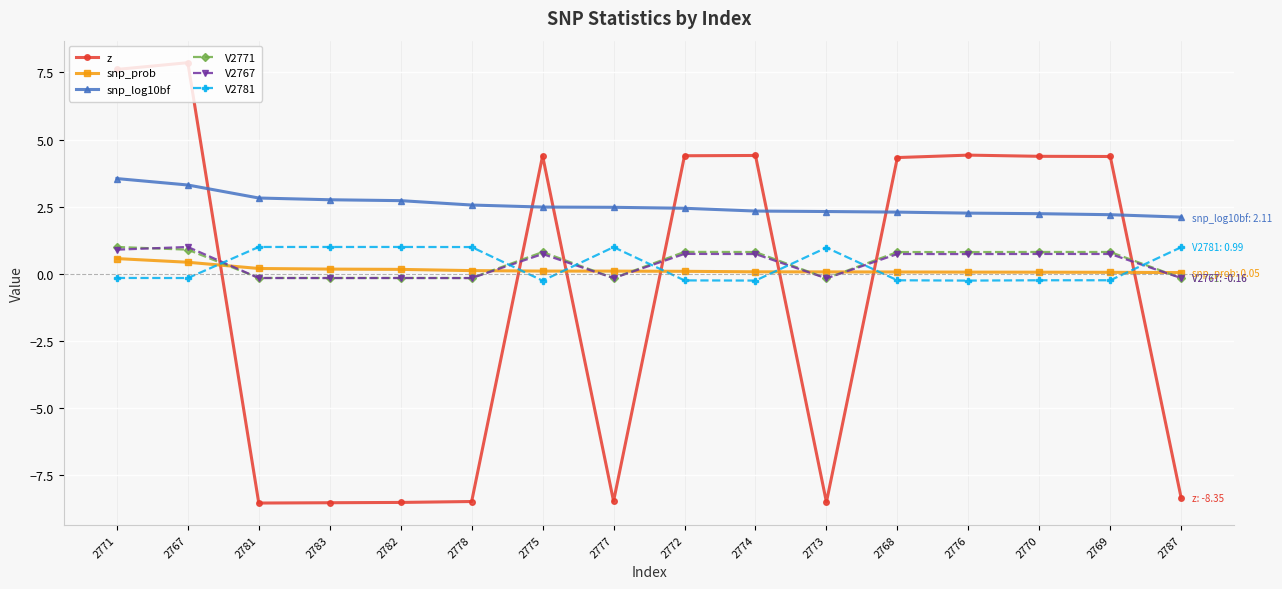

What is the label of the 11th point from the left?

2773